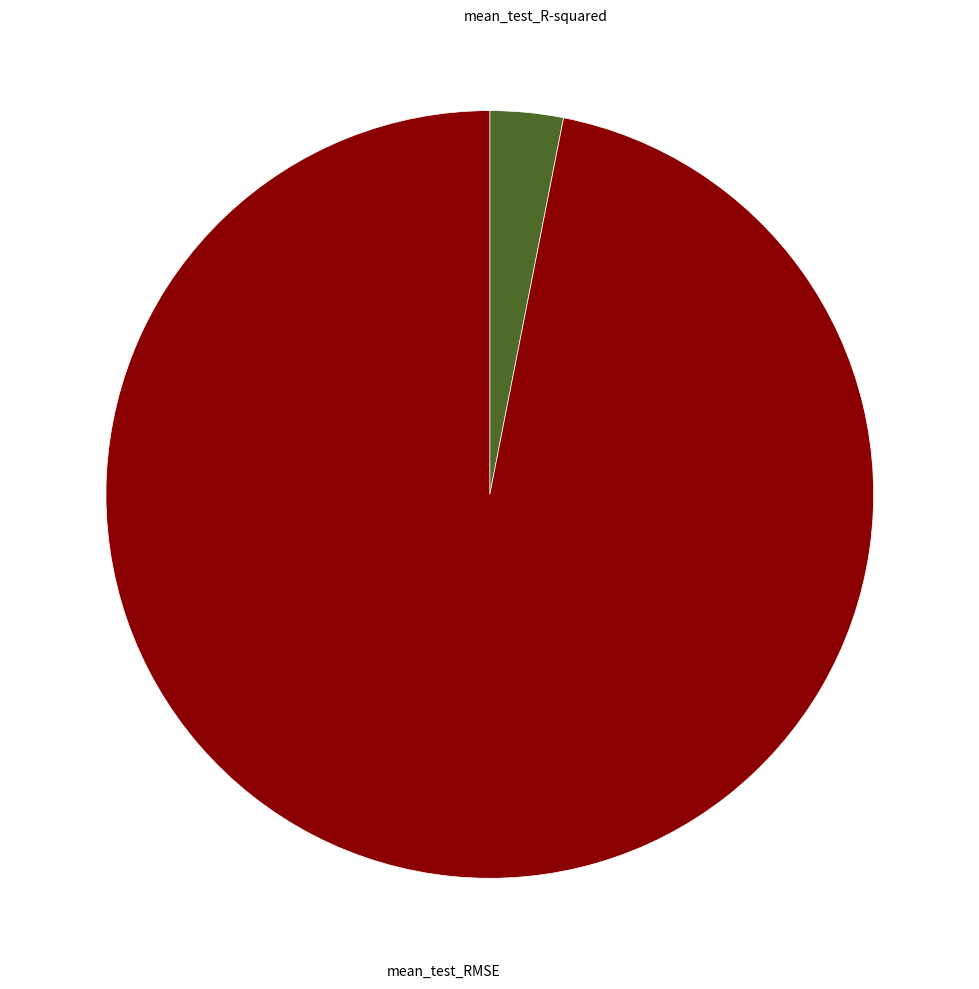

Do mean_test_R-squared and mean_test_RMSE together represent more than half of the pie?

Yes